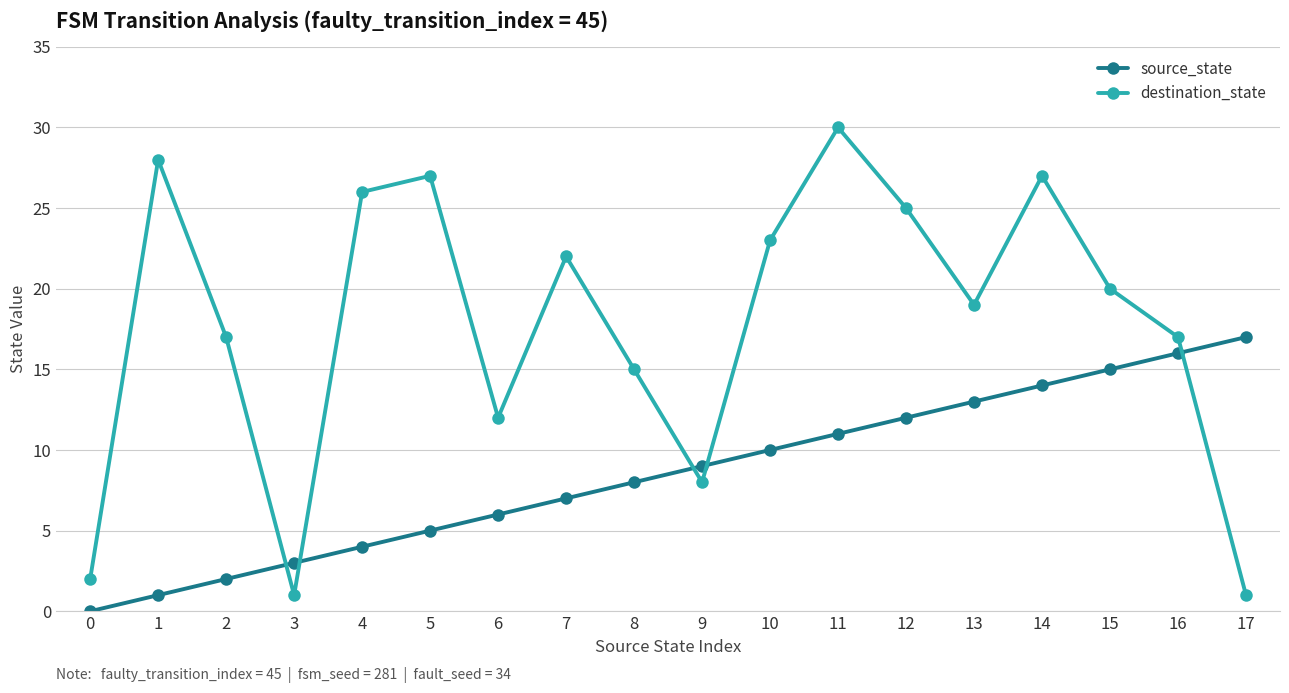

At how many categories does at least one series exceed 4?

16